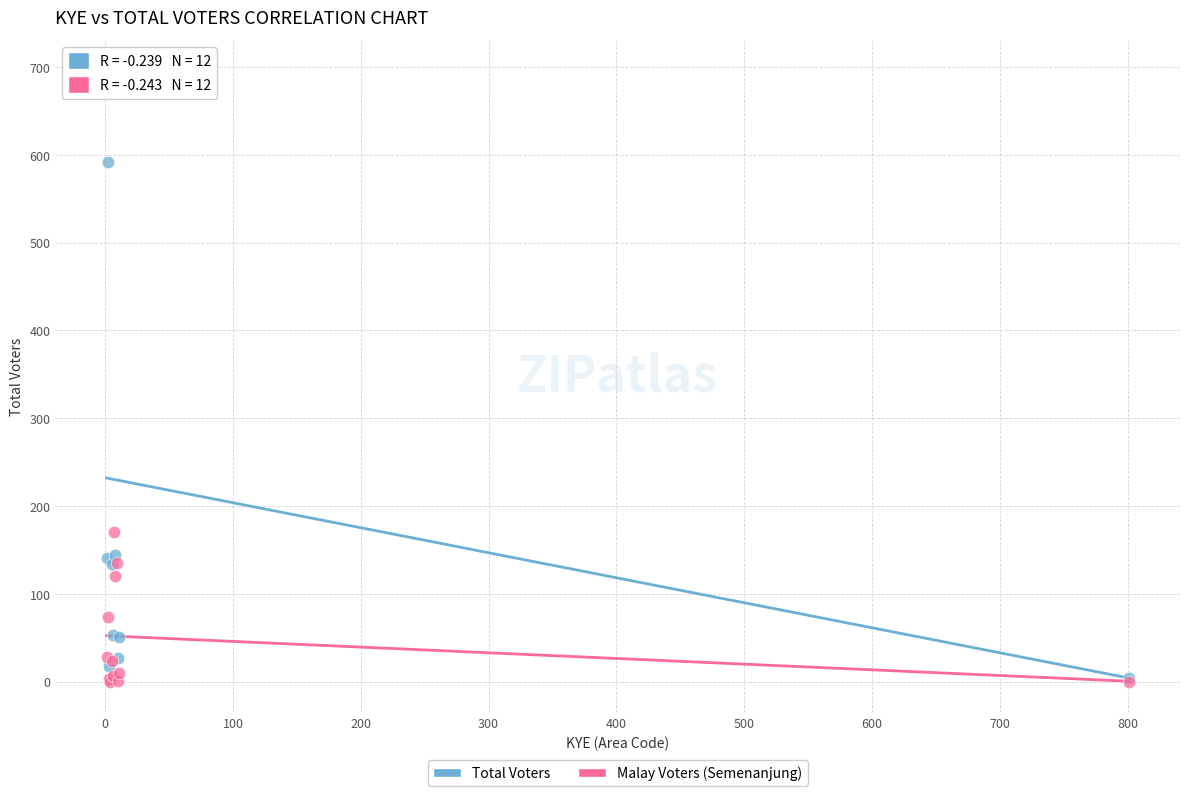

In the Malay Voters (Semenanjung) series, what Y value is closest to 85?

74